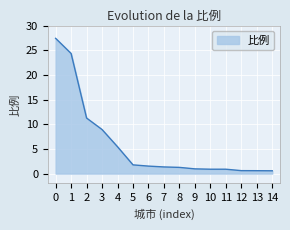

How many lines are shown in the chart?

1